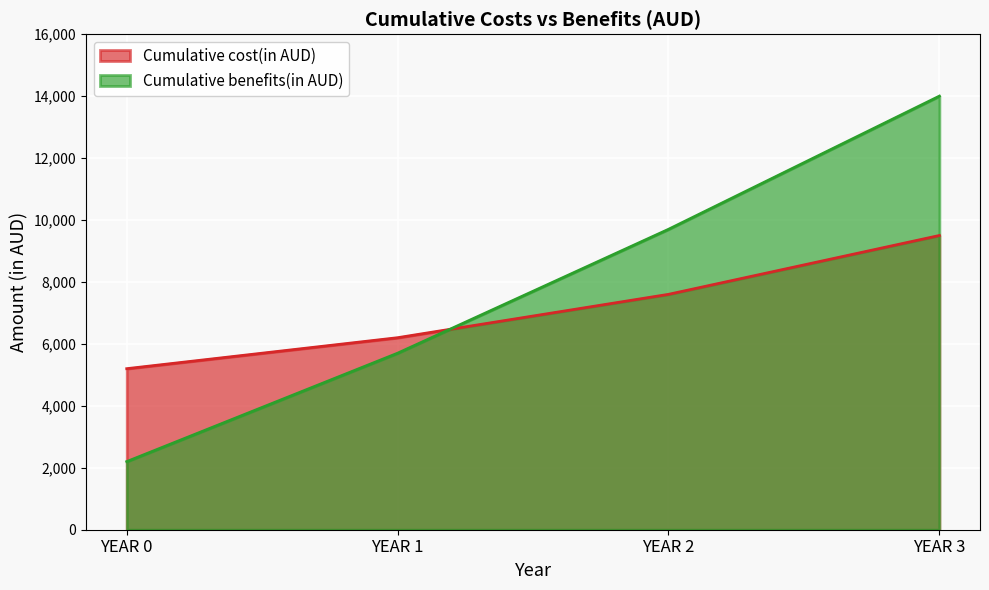

At which category is the sum across all series the highest?

YEAR 3